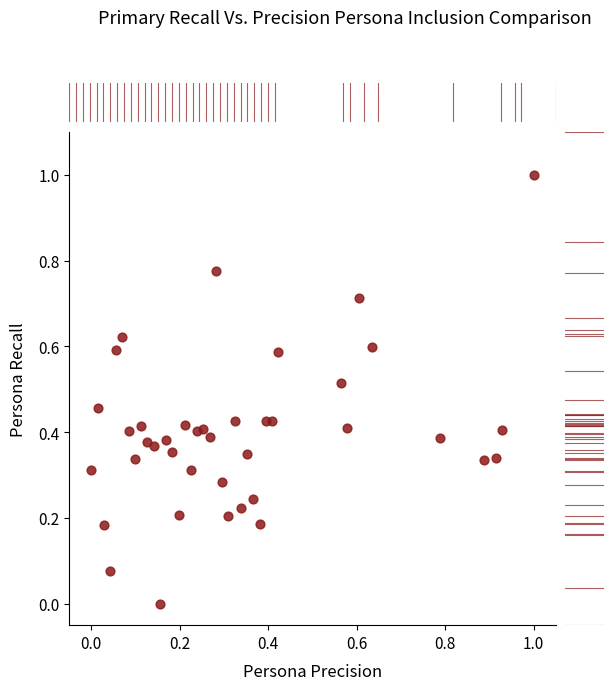

What is the range of X values (max minus min)?

1.0